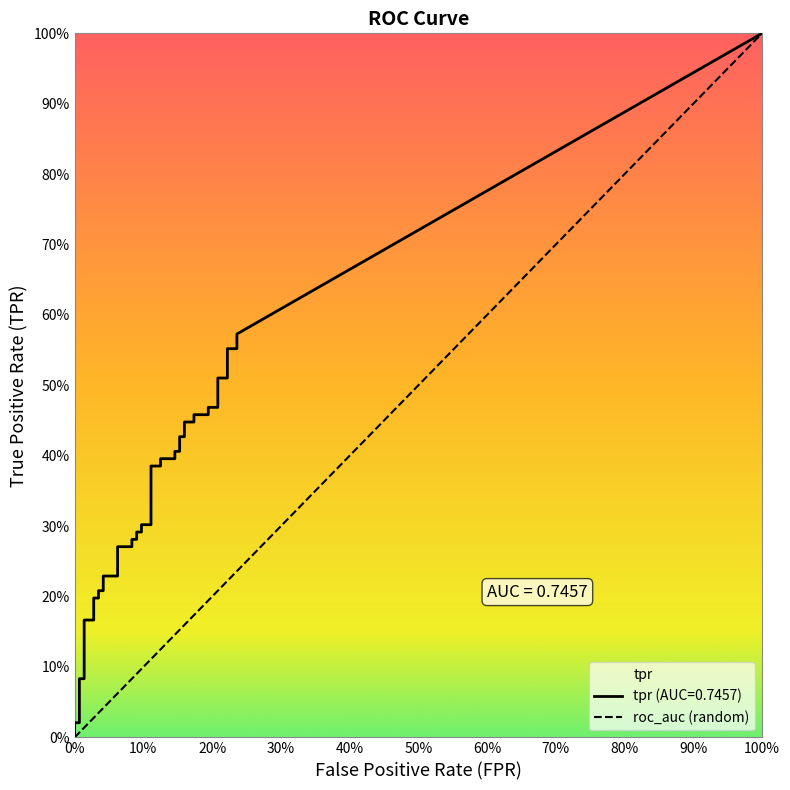

Between 100% and 0%, which is larger?

100%